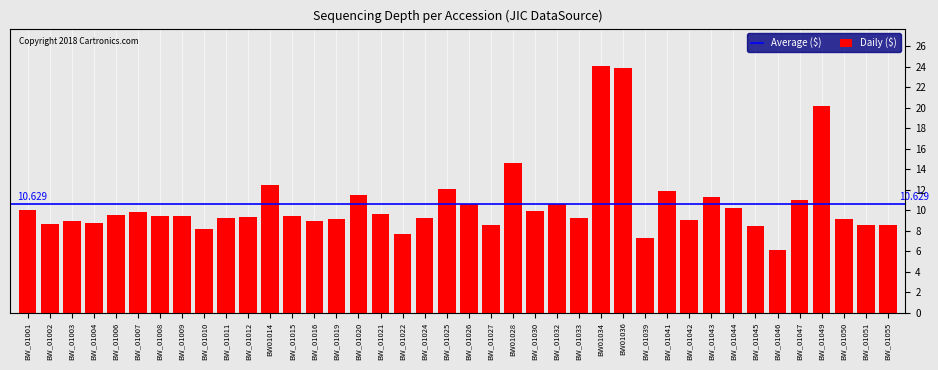

What is the sum of the values at BW_01045 and BW_01021?

18.2